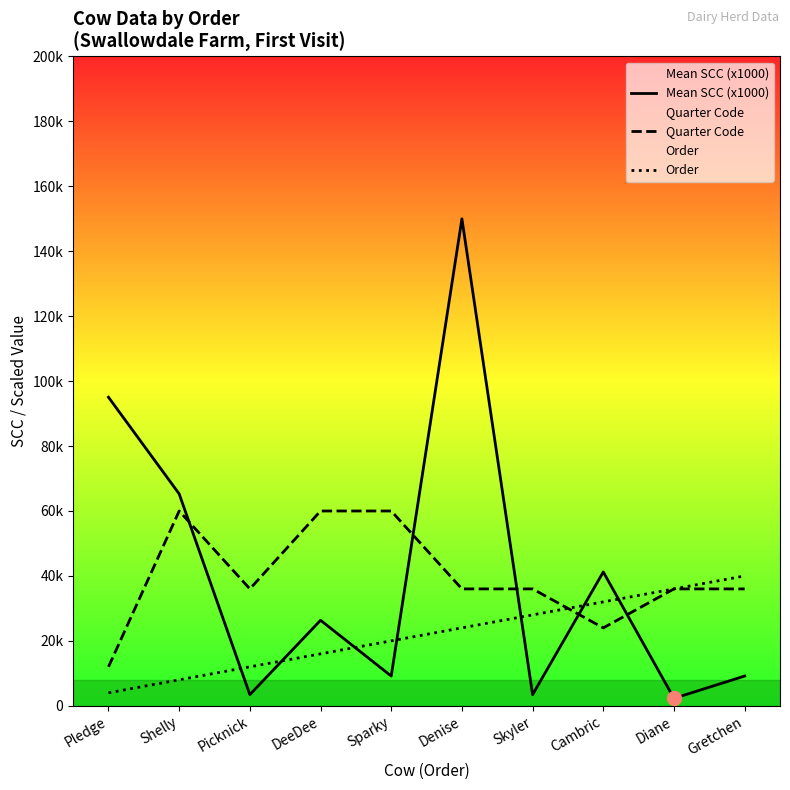

Where is the first local minimum for Mean SCC (x1000)?

Picknick